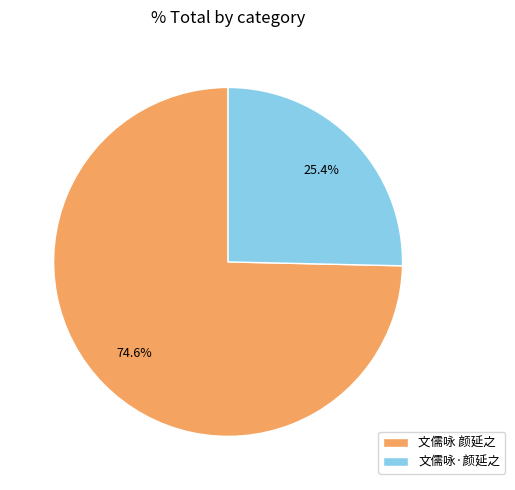

Which has a higher value, 文儒咏·颜延之 or 文儒咏 颜延之?

文儒咏 颜延之